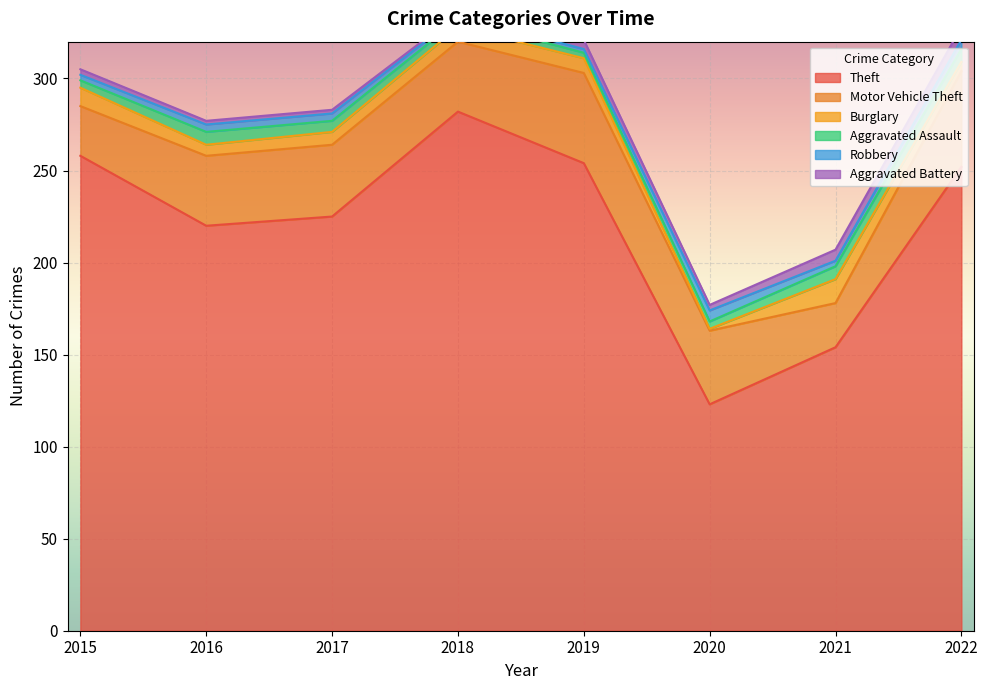

Which series has the largest range (max minus min)?

Theft